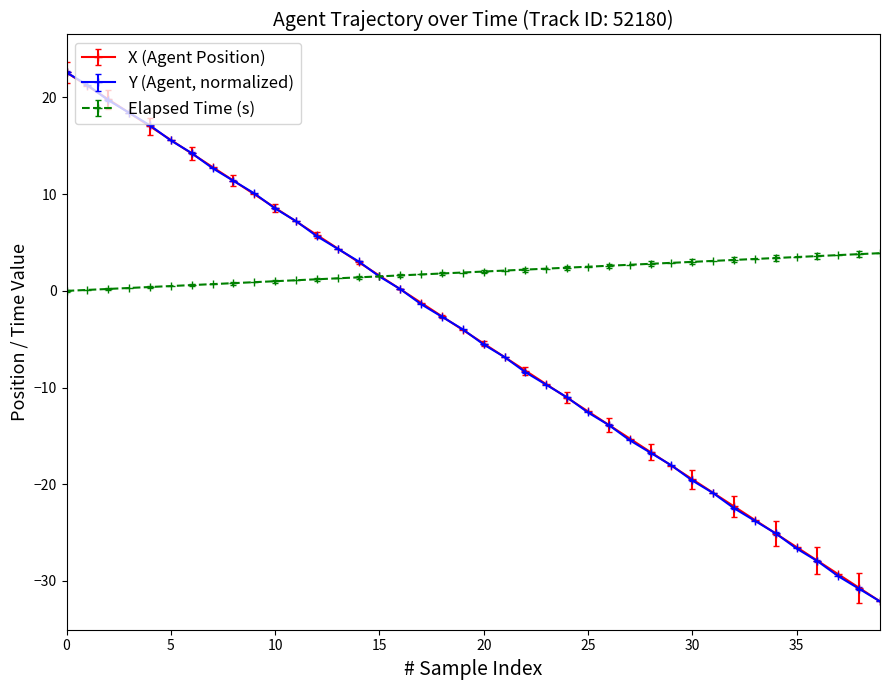

True or false: X (Agent Position) has more than 1 points higher than both neighbors.

False